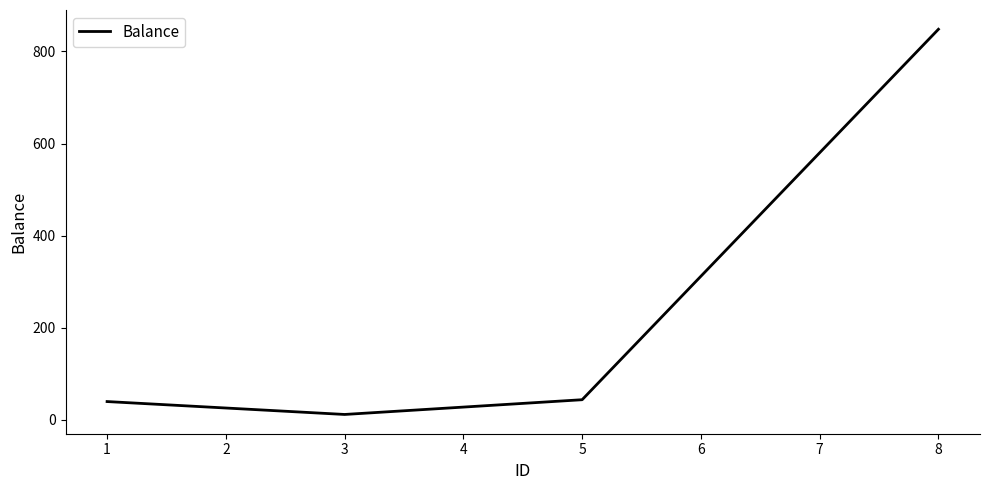

At which category does the data reach its first local valley?

3